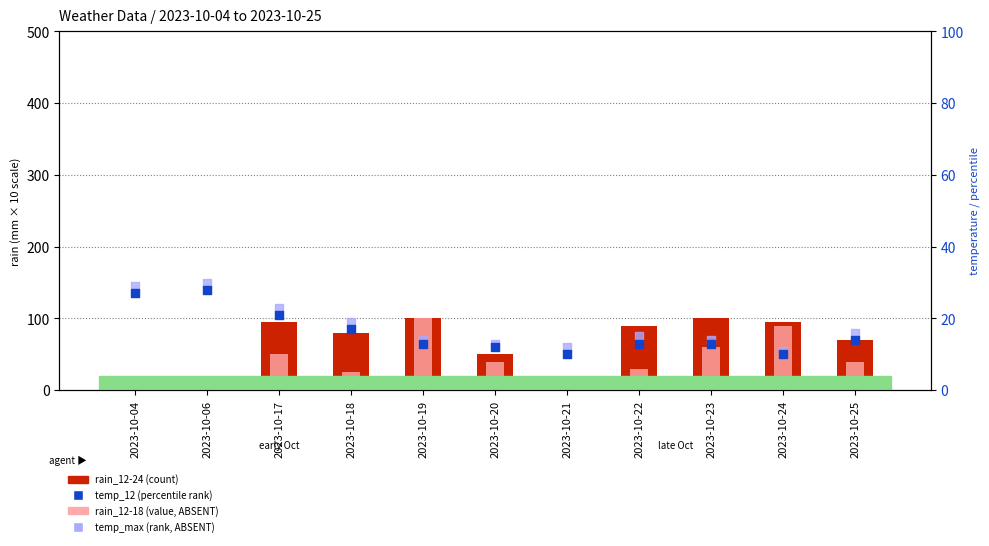

At how many categories does at least one series exceed 24?

10